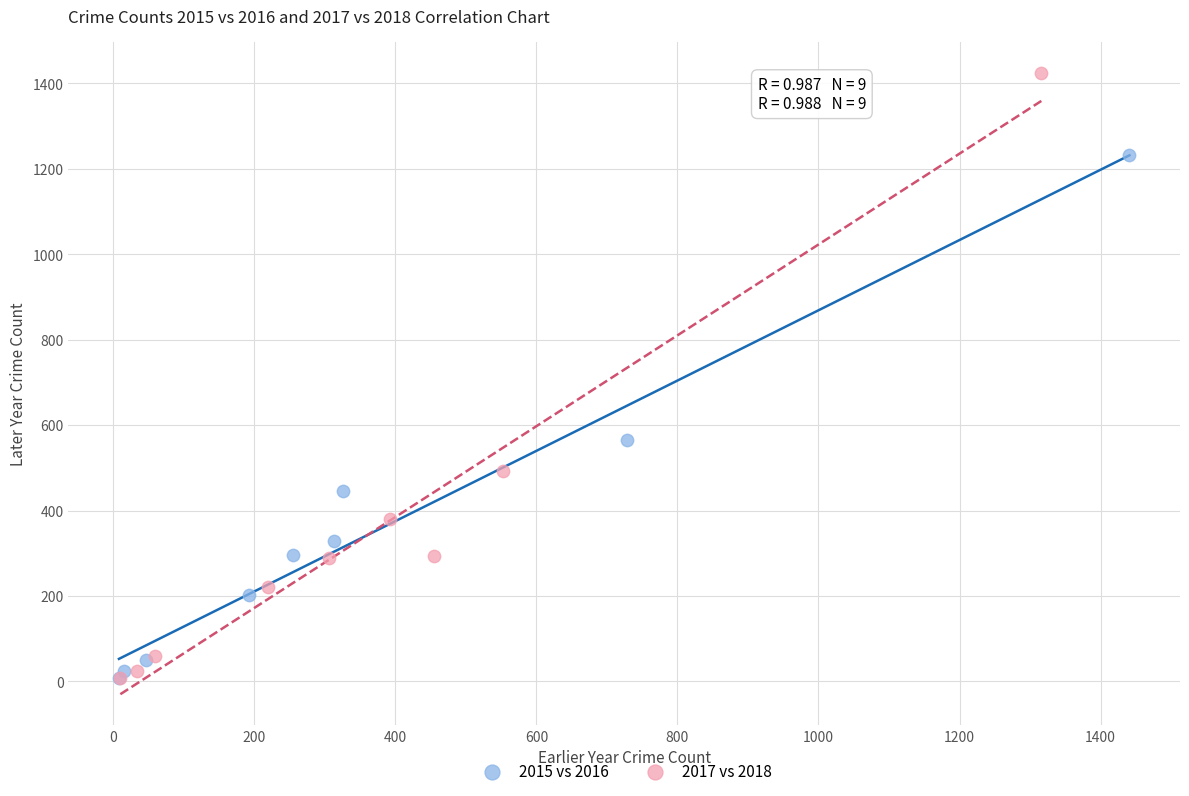

Which series has the largest Y range (max minus min)?

2017 vs 2018